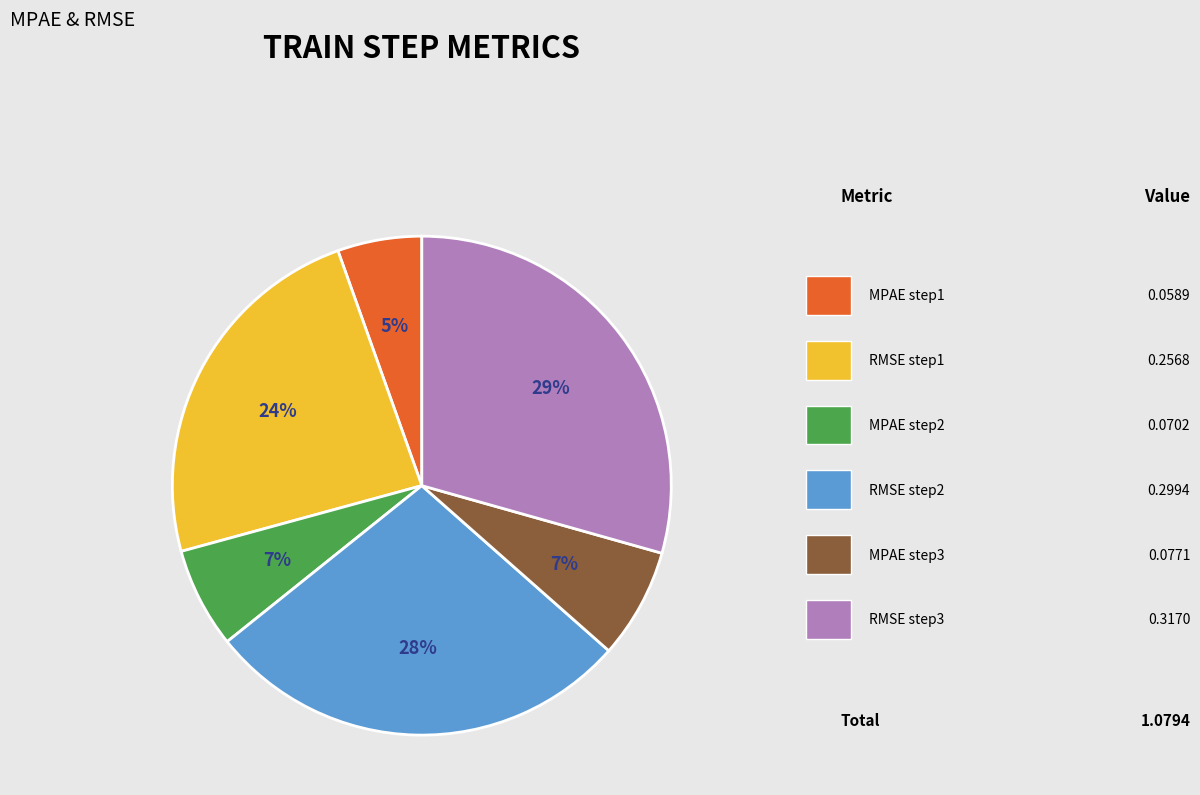

To the nearest percent, what is the difference between the largest and smallest slice percentages?

24%